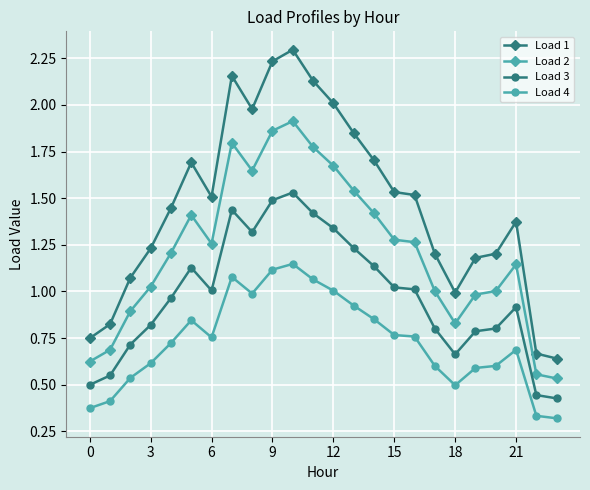

Which series has the largest total across all categories?

Load 1